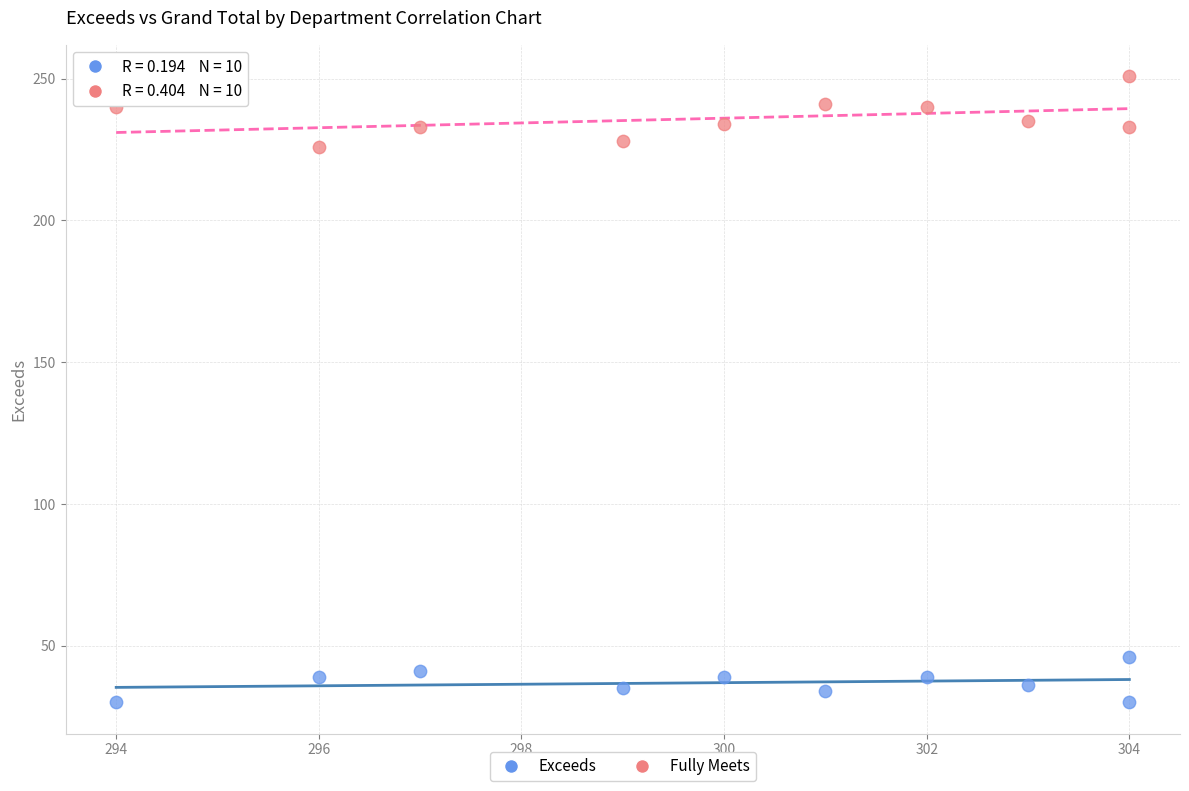

Which series reaches the minimum Y coordinate?

Exceeds